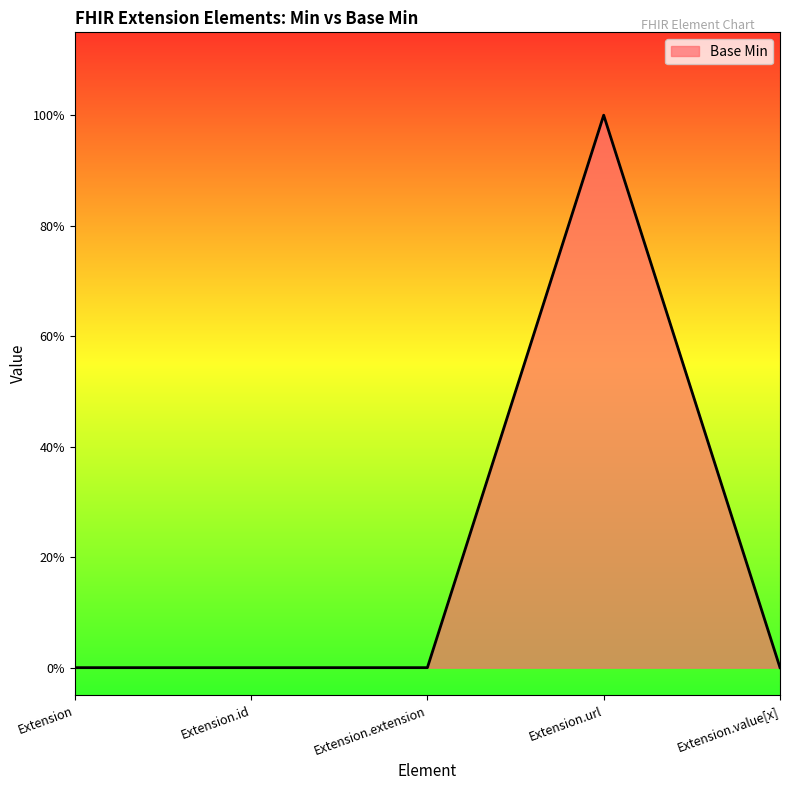

What is the label of the 5th point from the right?

Extension